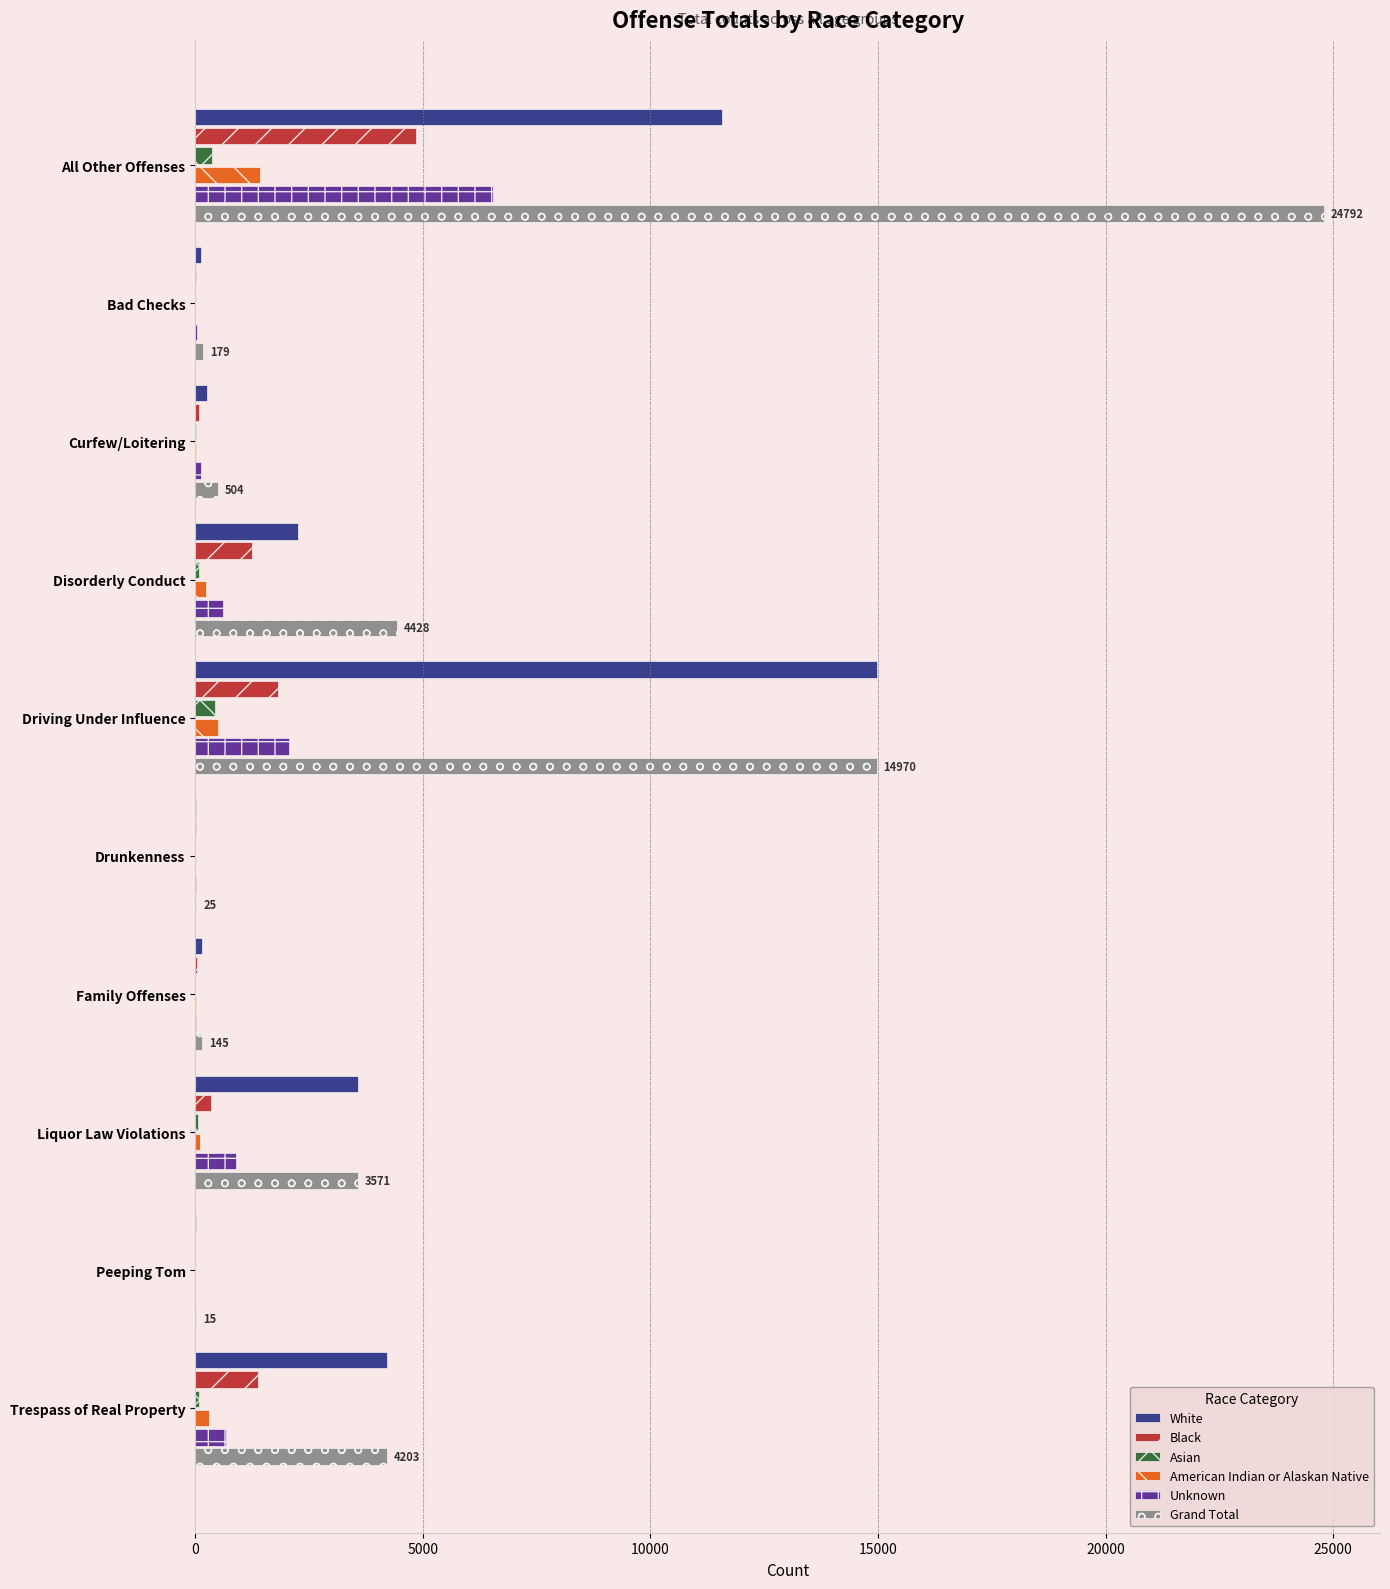

At which category is the sum across all series the highest?

All Other Offenses